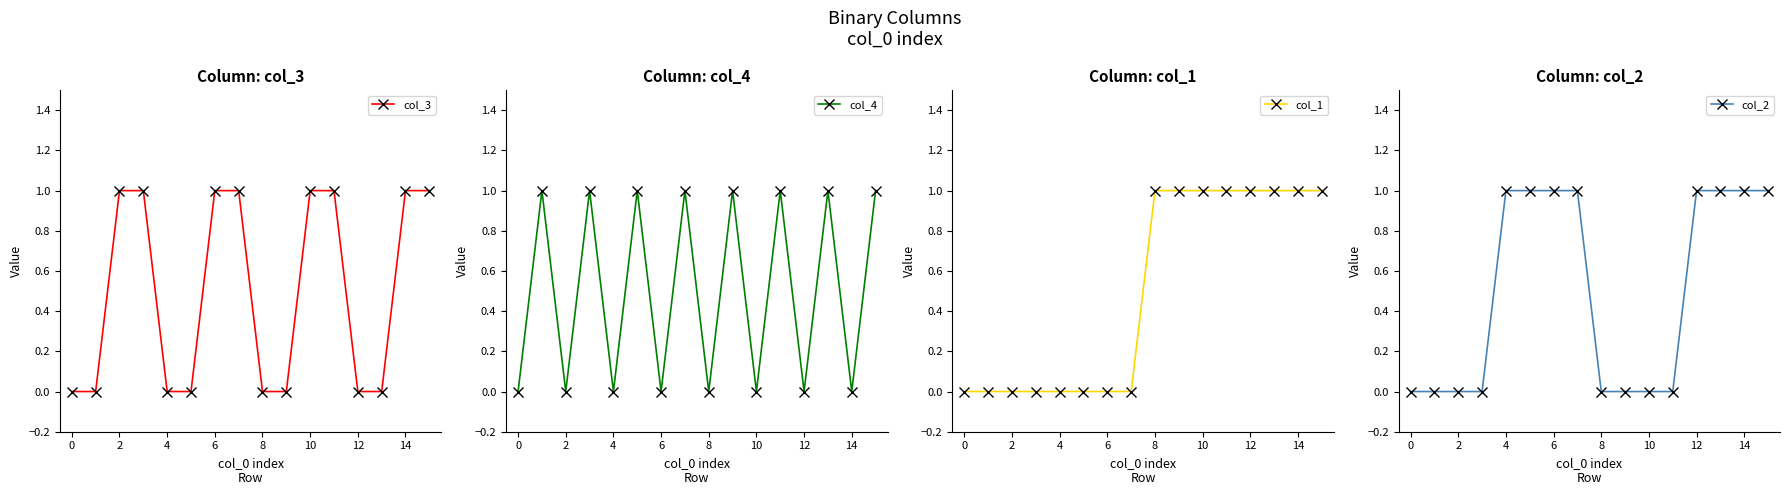

What is the sum of all col_1 values?

8